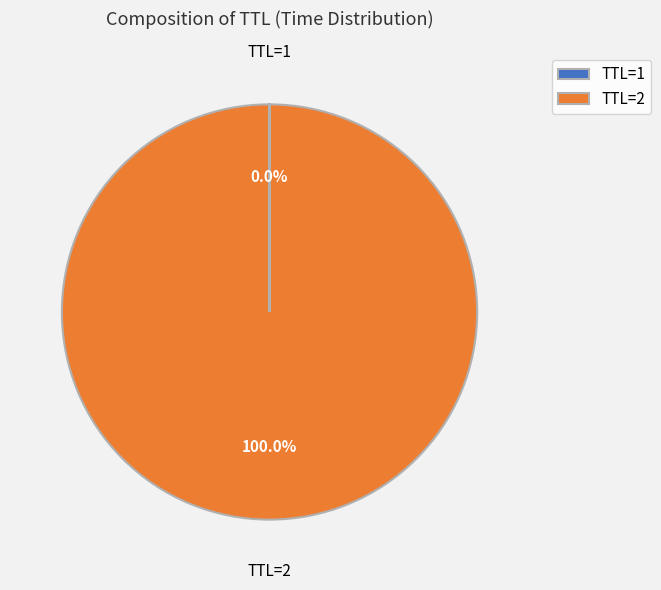

What is the largest slice in the pie chart?

TTL=2